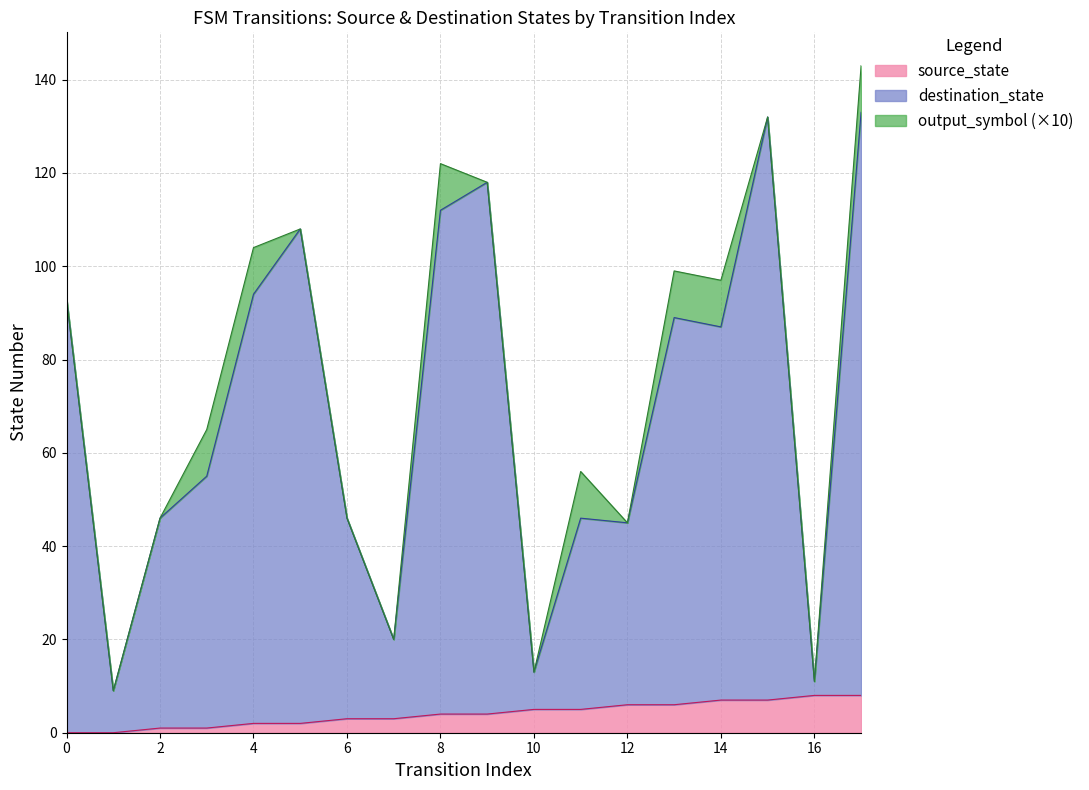

What is the total value across all series at 4?

104